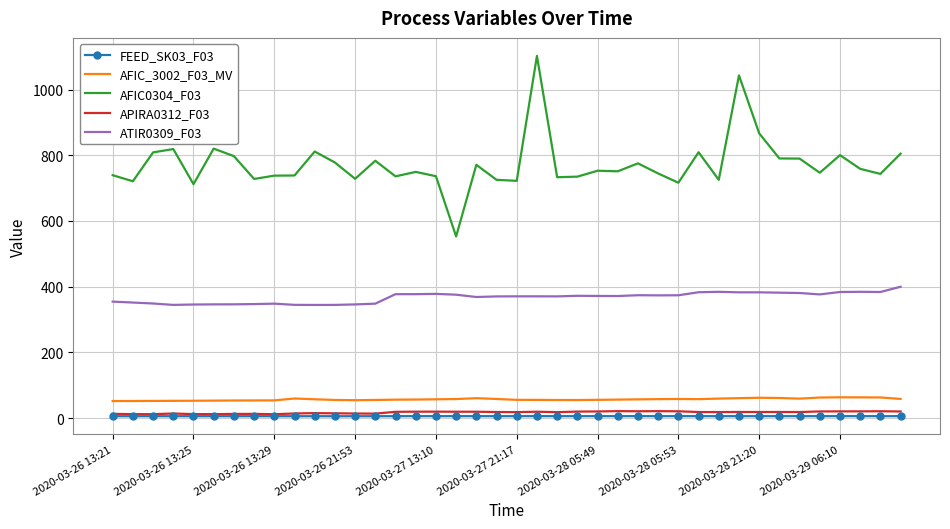

What is the greatest value displayed?

1102.4